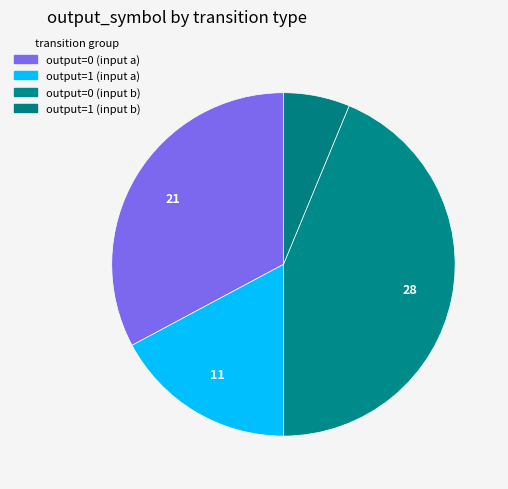

To the nearest percent, what is the difference between the largest and smallest slice percentages?

38%